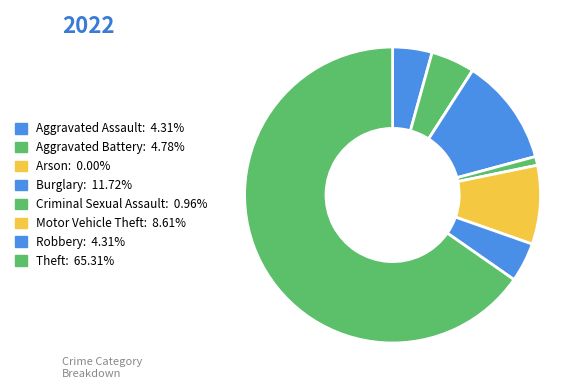

To the nearest percent, what is the combined percentage of Burglary and Aggravated Battery?

17%